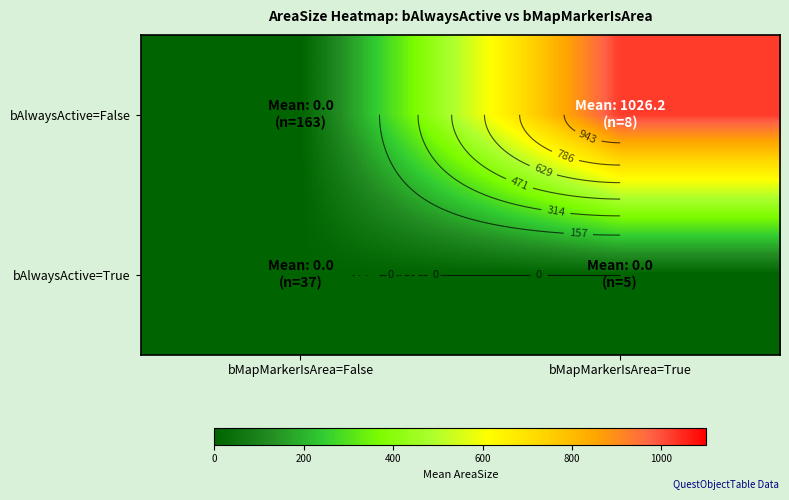

Count the number of categories in the chart.

2